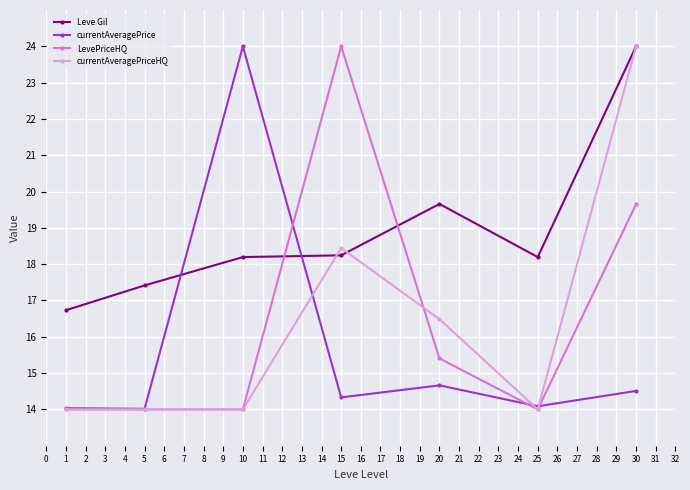

After their last crossing, which series has the higher values: Leve Gil or currentAveragePrice?

Leve Gil